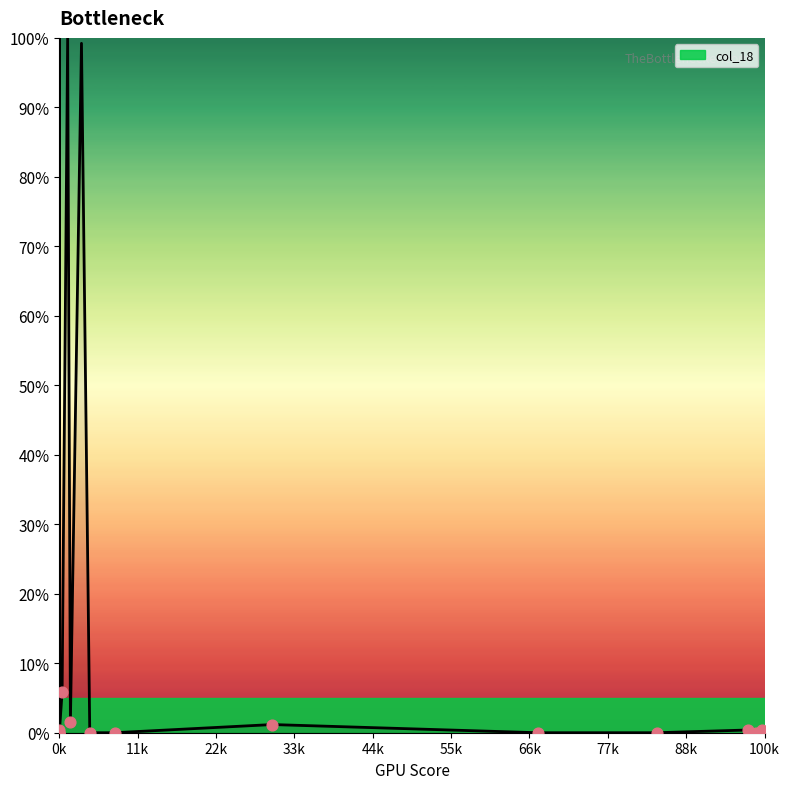

Between 100k and 10, which is larger?

10